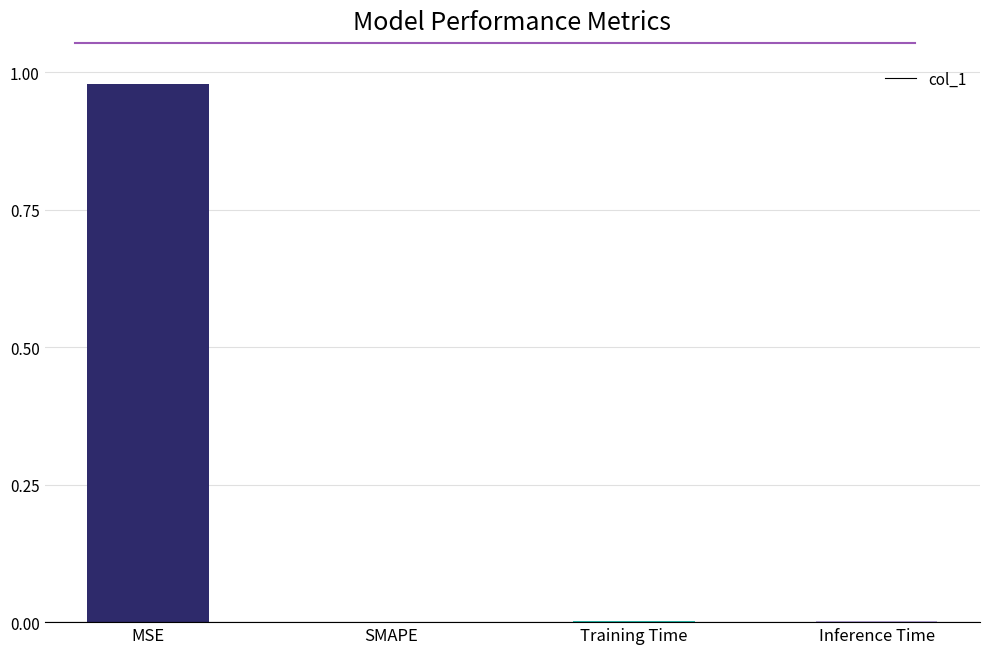

At which category does the chart reach its peak across all series?

MSE